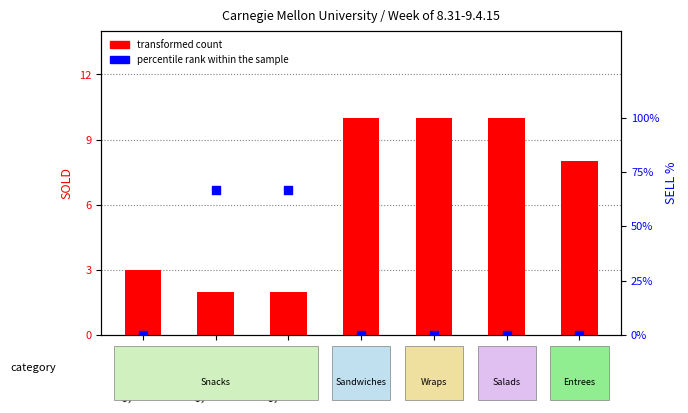

Which series reaches the maximum Y coordinate?

transformed count